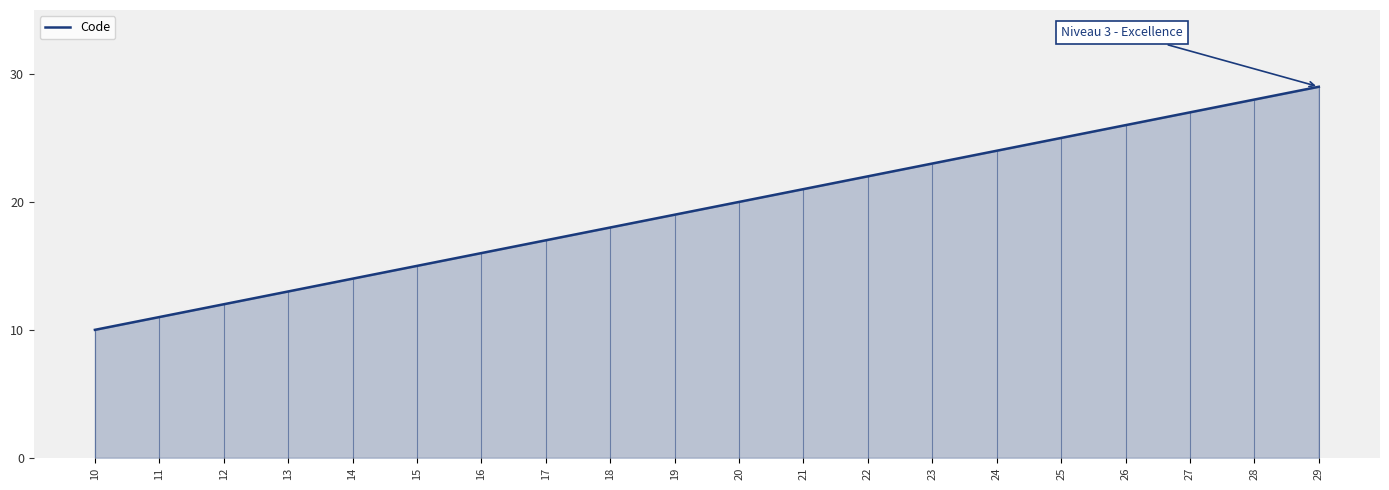

What is the smallest value displayed?

10